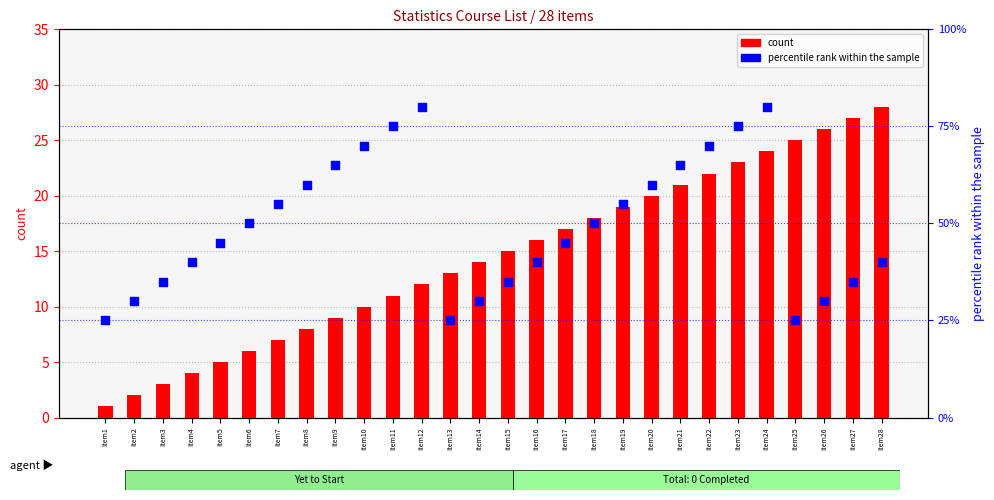

At how many categories does at least one series exceed 63?

8